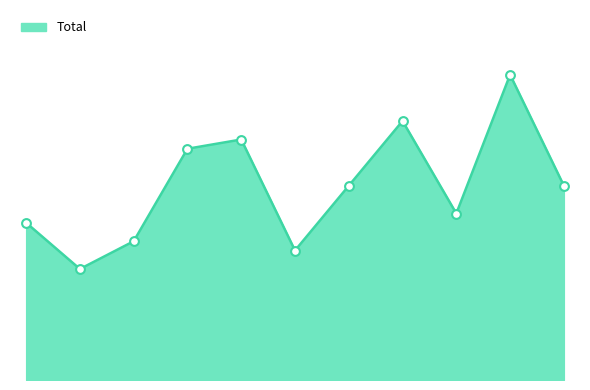

Does the chart have visible grid lines?

No